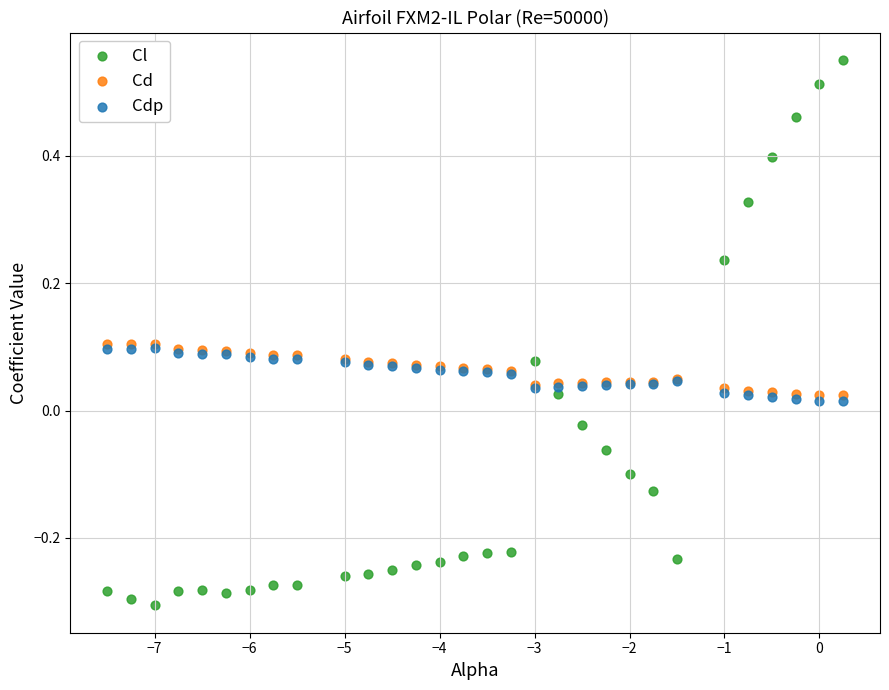

What are all the series names shown in the legend?

Cl, Cd, Cdp